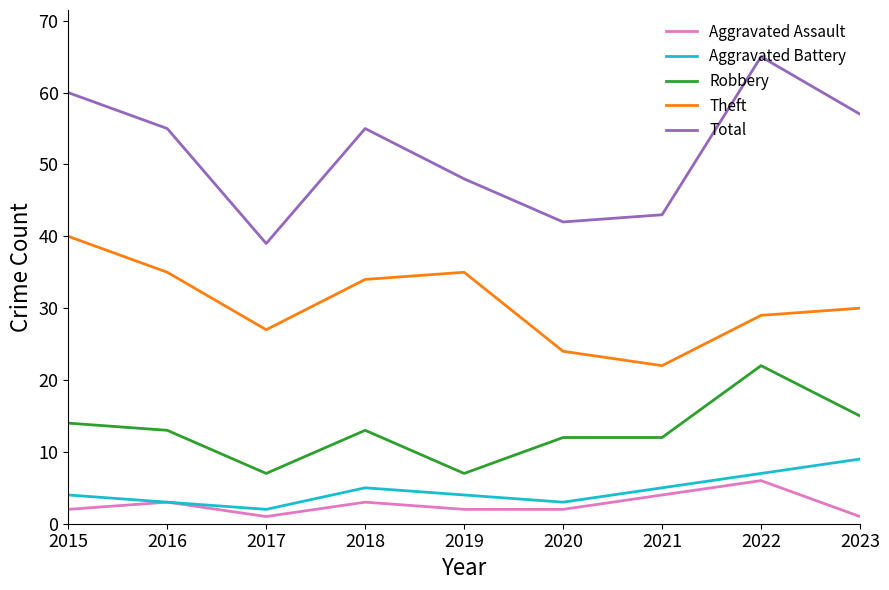

How many Aggravated Battery values are between 3 and 5?

6